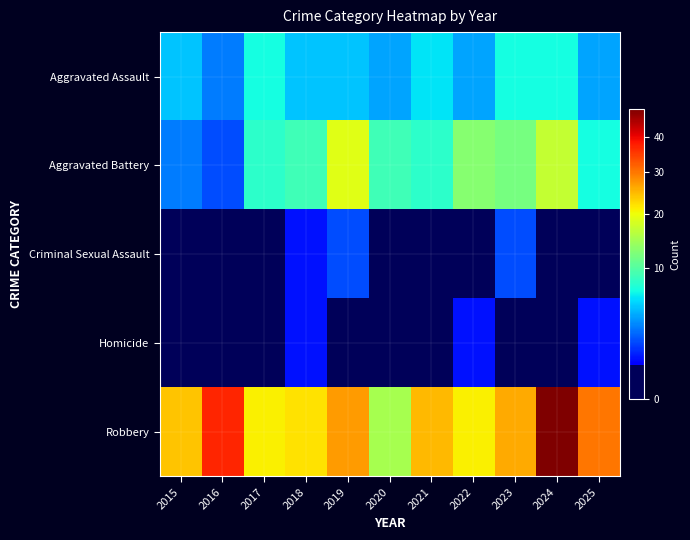

What is the total value across all series at 2021?

39